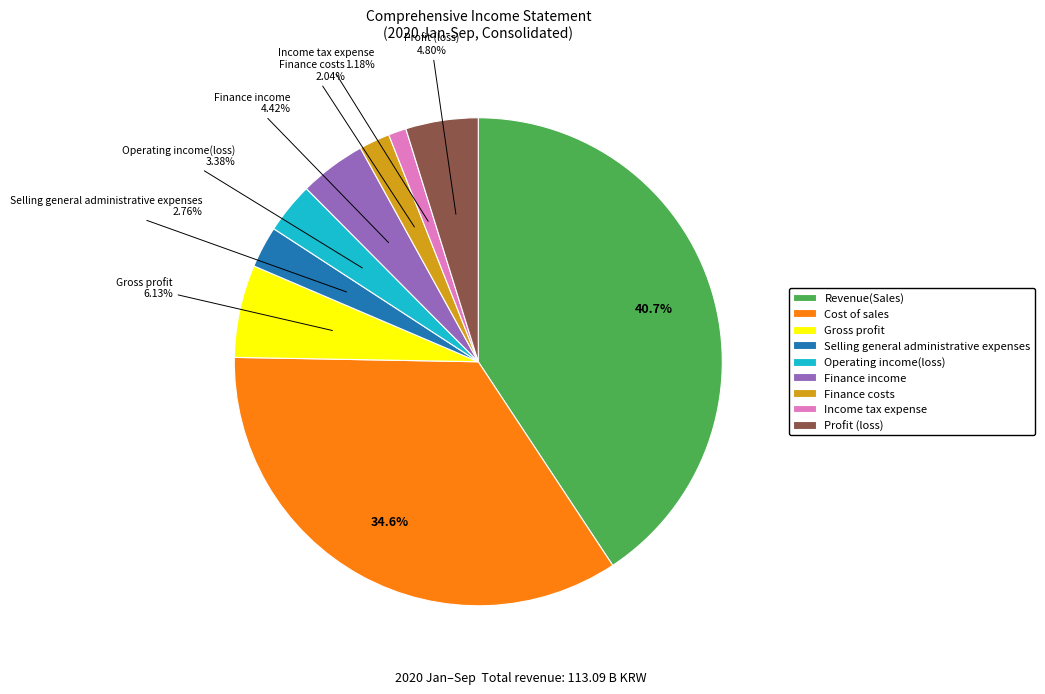

Does Income tax expense represent more than half of the total?

No